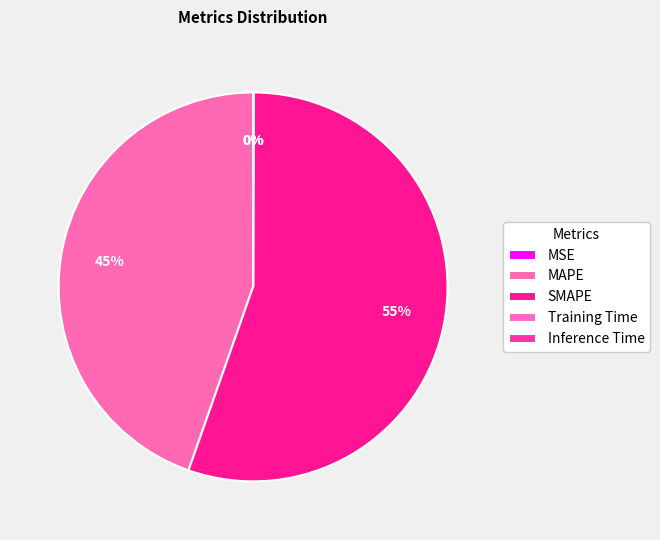

Between MSE and Training Time, which is larger?

Training Time